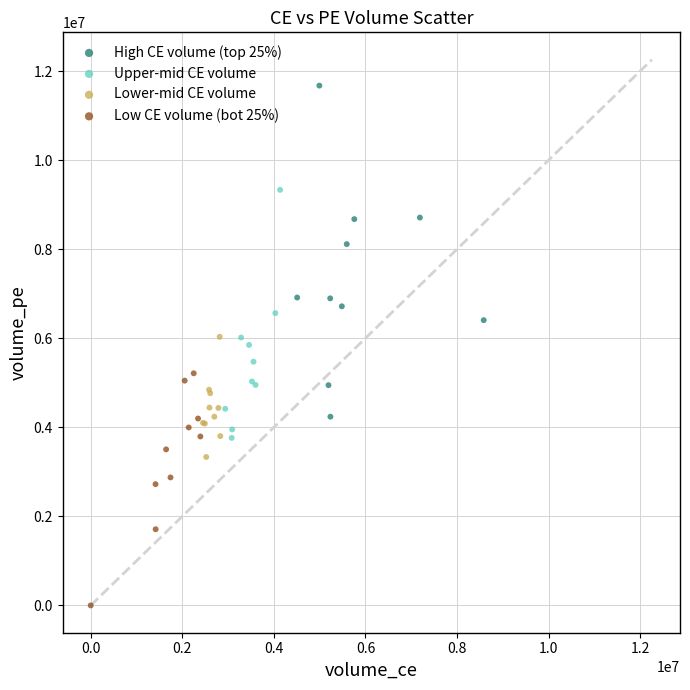

What are all the series names shown in the legend?

High CE volume (top 25%), Upper-mid CE volume, Lower-mid CE volume, Low CE volume (bot 25%)